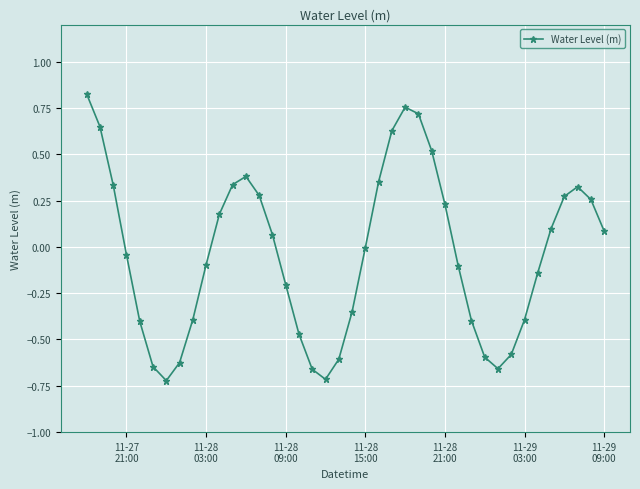

How many points are lower than both their immediate neighbors (excluding endpoints)?

3